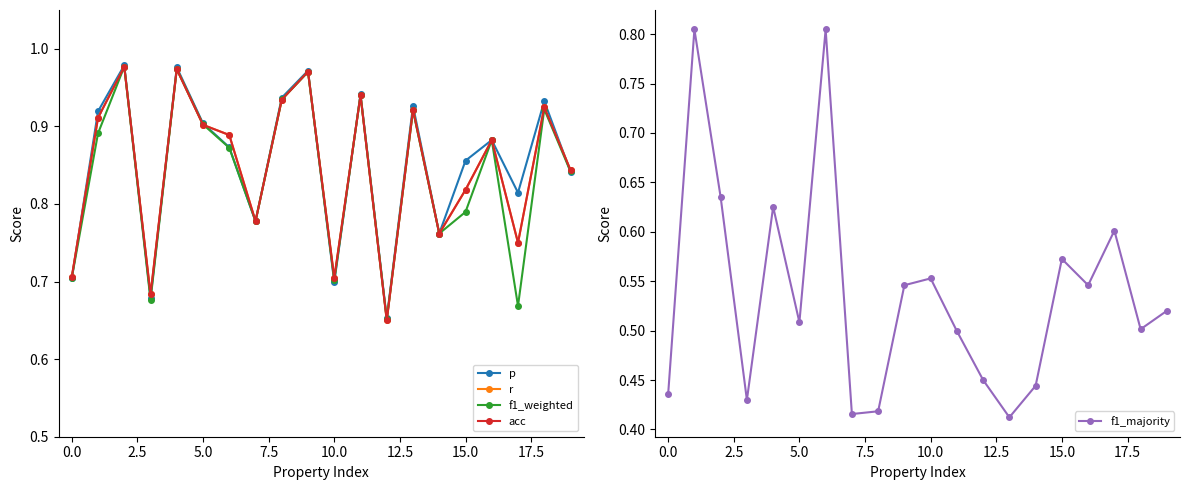

How many categories are shown in the chart?

20